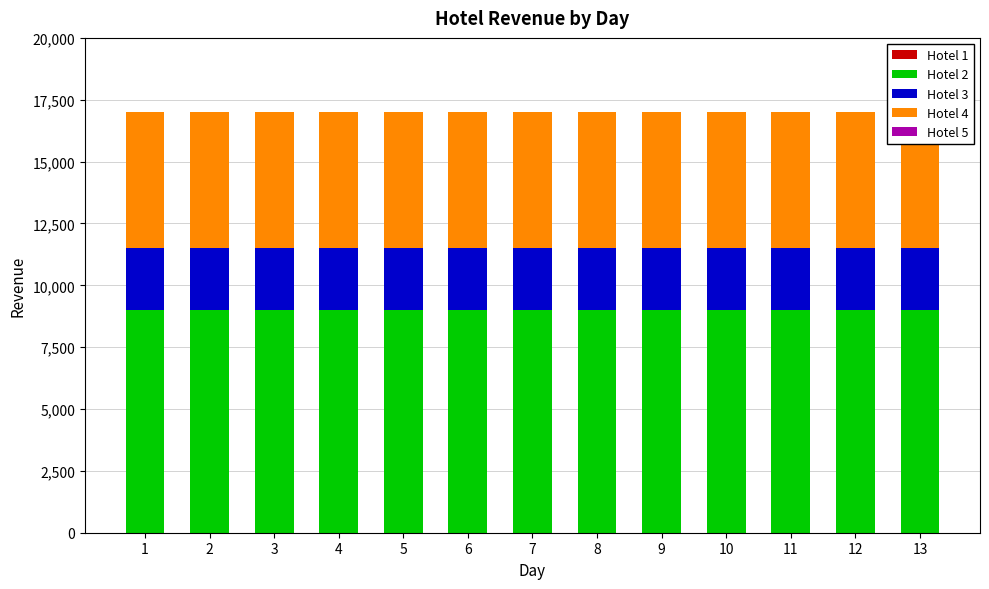

Reading left to right, extract all data points from this chart.

Hotel 1: 0	0	0	0	0	0	0	0	0	0	0	0	0
Hotel 2: 9000	9000	9000	9000	9000	9000	9000	9000	9000	9000	9000	9000	9000
Hotel 3: 2500	2500	2500	2500	2500	2500	2500	2500	2500	2500	2500	2500	2500
Hotel 4: 5500	5500	5500	5500	5500	5500	5500	5500	5500	5500	5500	5500	5500
Hotel 5: 0	0	0	0	0	0	0	0	0	0	0	0	0